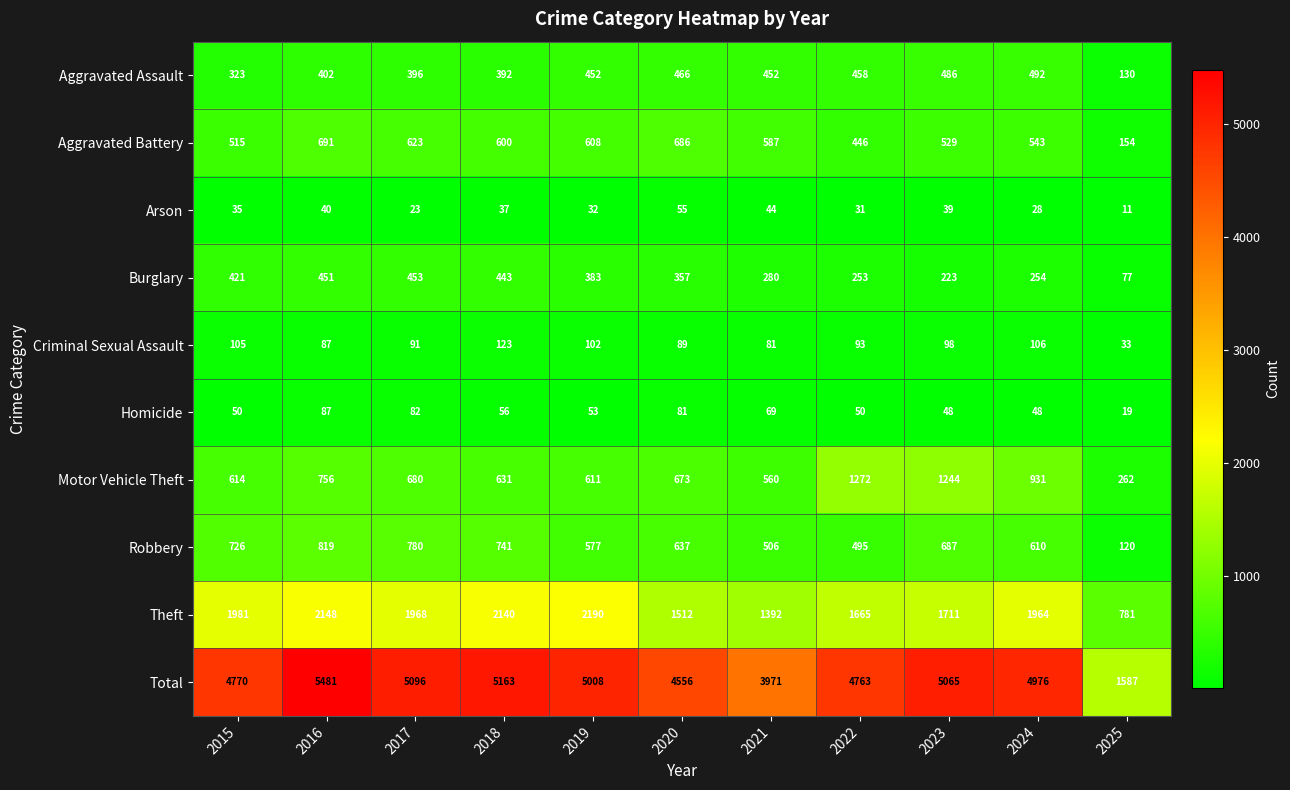

At 2017, list the series in order from largest to smallest.

Total, Theft, Robbery, Motor Vehicle Theft, Aggravated Battery, Burglary, Aggravated Assault, Criminal Sexual Assault, Homicide, Arson